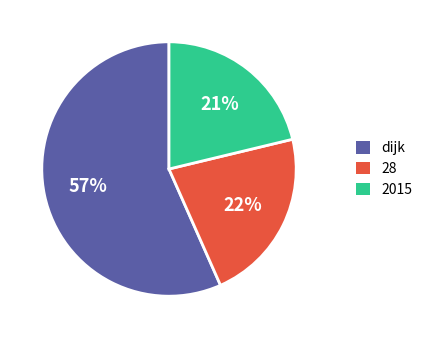

To the nearest percent, what is the combined percentage of 28 and dijk?

79%